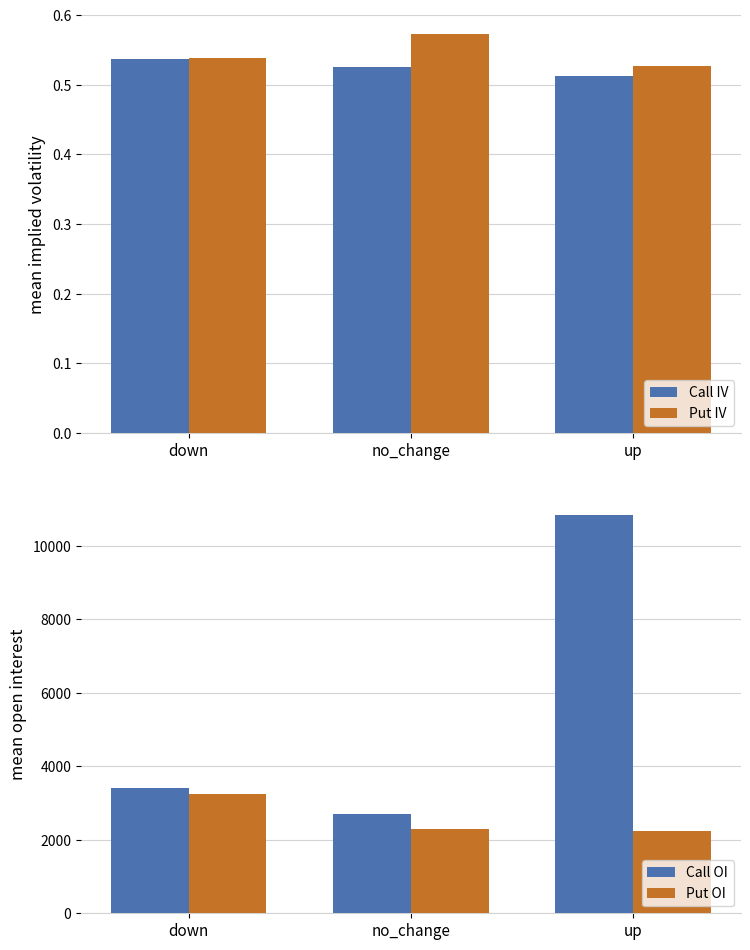

What is the sum of all Call OI values?

16976.0